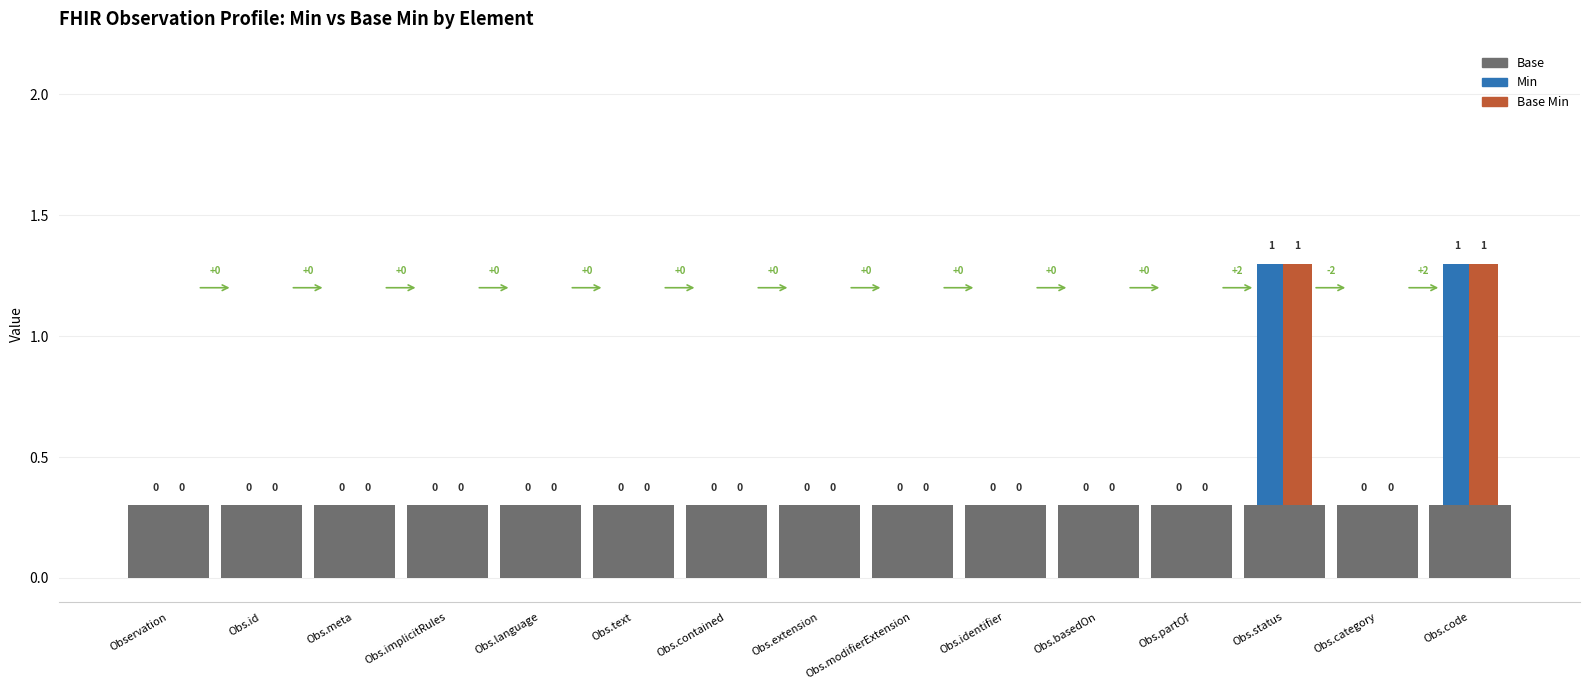

What position from the right is Obs.basedOn?

5